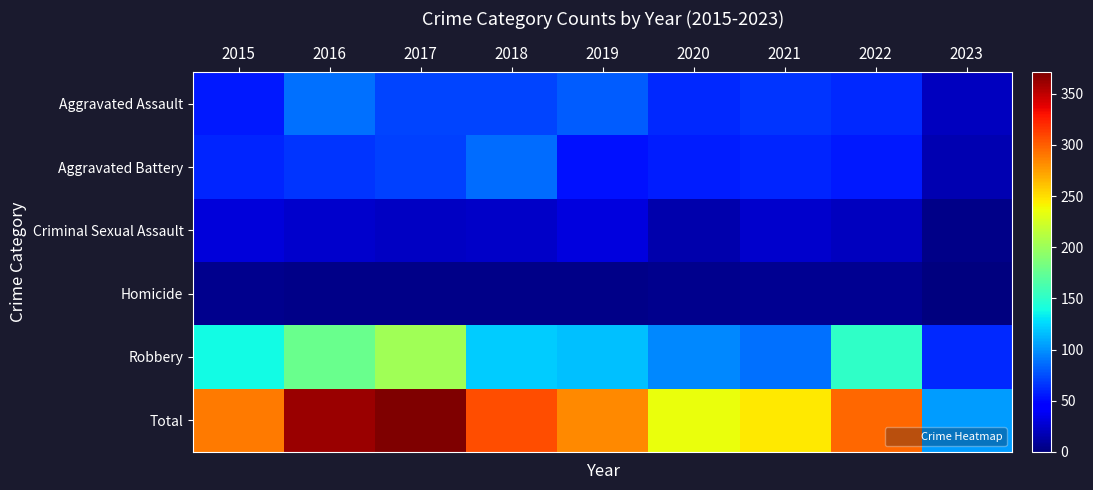

Reading left to right, transcribe all the data shown in this chart.

Aggravated Assault: 2015=56	2016=88	2017=72	2018=72	2019=80	2020=62	2021=66	2022=61	2023=21
Aggravated Battery: 2015=60	2016=66	2017=71	2018=86	2019=53	2020=57	2021=60	2022=56	2023=17
Criminal Sexual Assault: 2015=29	2016=26	2017=22	2018=24	2019=31	2020=15	2021=25	2022=21	2023=4
Homicide: 2015=5	2016=4	2017=4	2018=4	2019=4	2020=5	2021=6	2022=7	2023=0
Robbery: 2015=139	2016=178	2017=202	2018=121	2019=116	2020=97	2021=88	2022=151	2023=61
Total: 2015=289	2016=362	2017=371	2018=307	2019=284	2020=236	2021=245	2022=296	2023=103